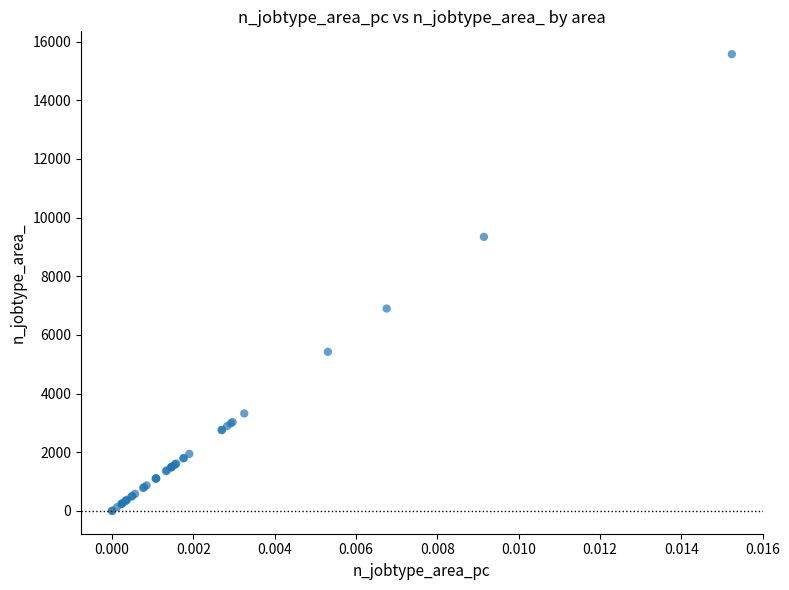

What Y value in the scatter plot is closest to 7787?

6901